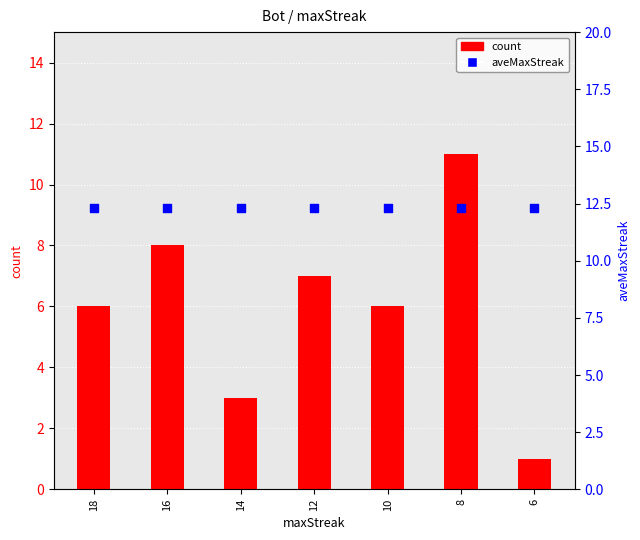

Which series has the widest spread of Y values?

count